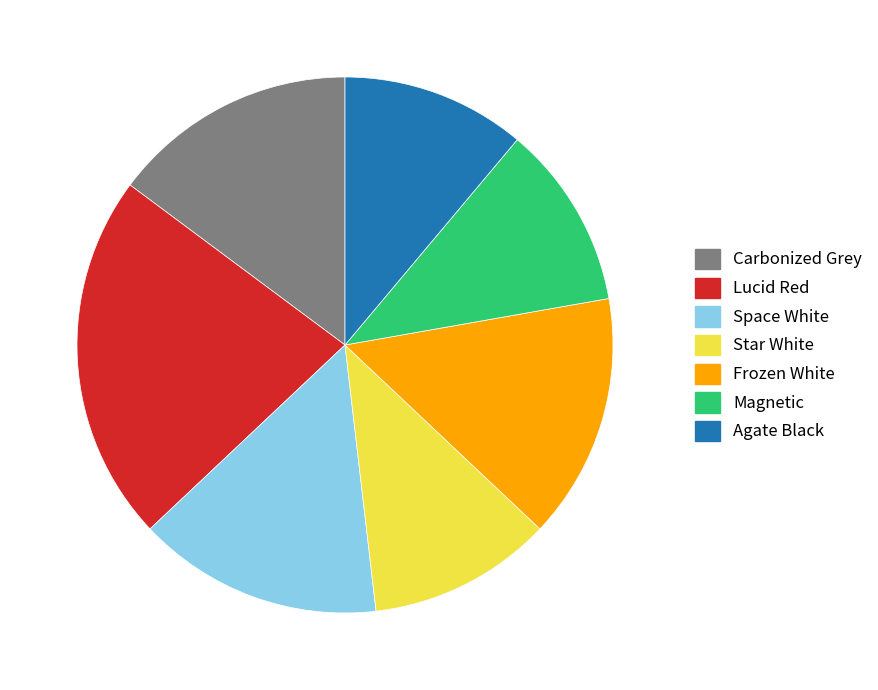

The Space White slice represents 15% of the pie. True or false?

True